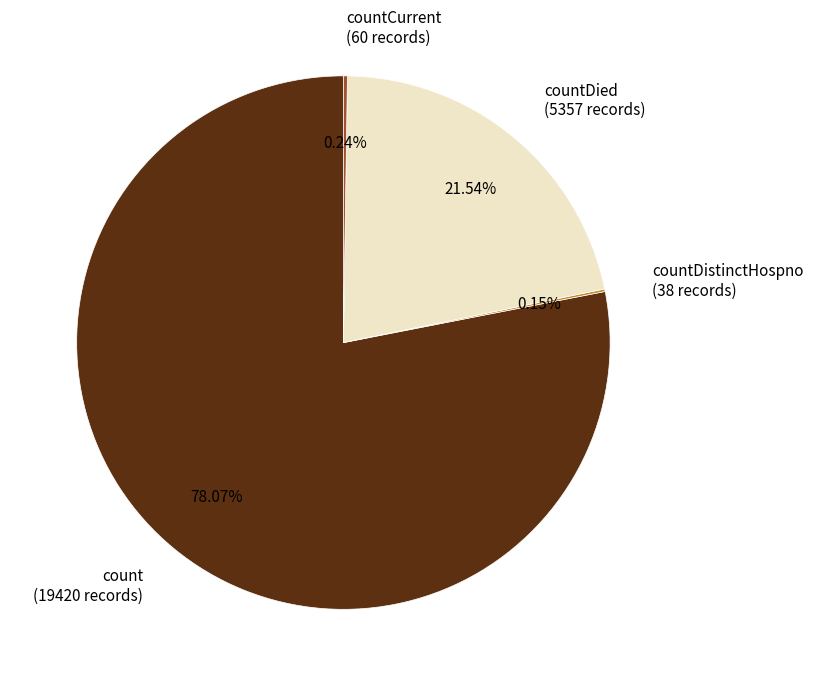

Which slice represents more than half of the pie?

count (19420 records)